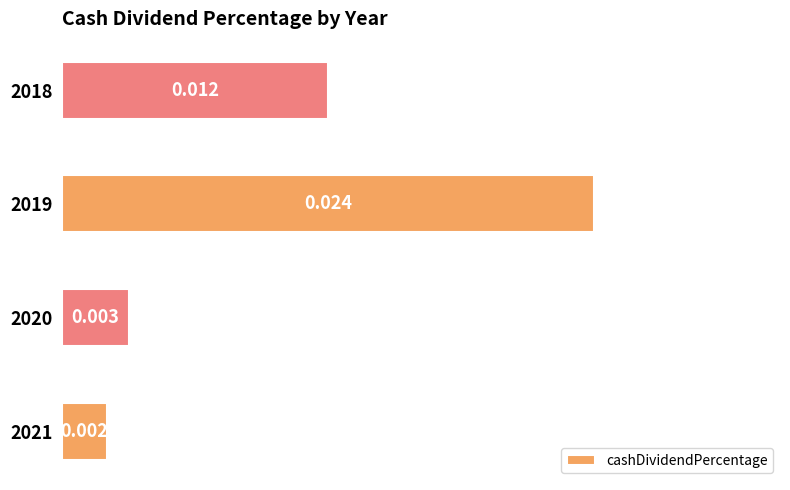

Rank the categories by value from lowest to highest.

2021, 2020, 2018, 2019